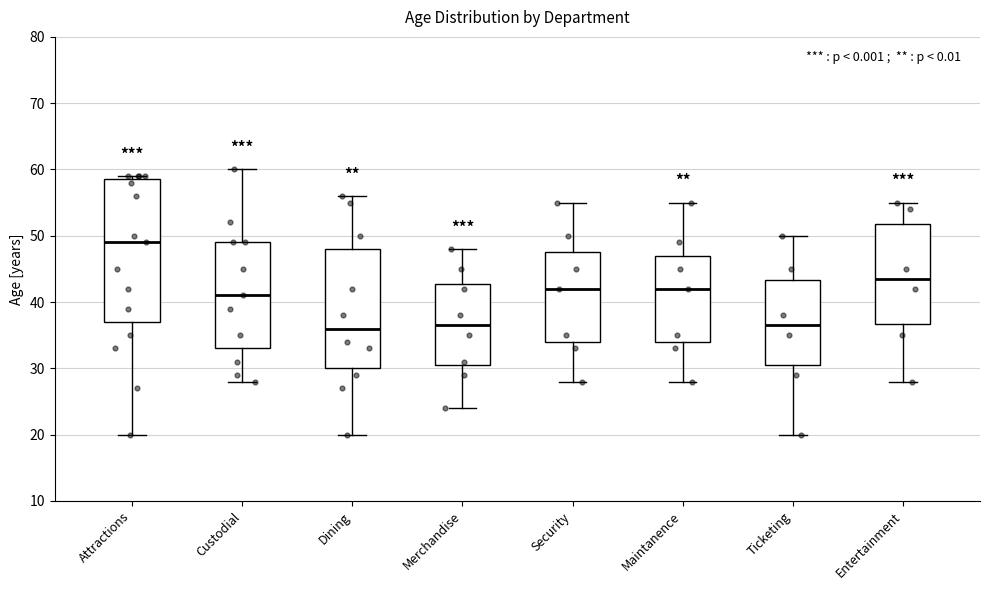

Reading left to right, read every box against the y-axis: the position of its median line, the range the box covers, and the ends of its whiskers. The values are not printed on the chart, so give them approximately, as read against the axis.

Attractions: median 49, box 37 to 59, whiskers 20 to 59 (just above the box's upper edge)
Custodial: median 41, box 33 to 49, whiskers 28 to 60
Dining: median 36, box 30 to 48, whiskers 20 to 56
Merchandise: median 37, box 31 to 43, whiskers 24 to 48
Security: median 42, box 34 to 48, whiskers 28 to 55
Maintanence: median 42, box 34 to 47, whiskers 28 to 55
Ticketing: median 37, box 31 to 43, whiskers 20 to 50
Entertainment: median 44, box 37 to 52, whiskers 28 to 55